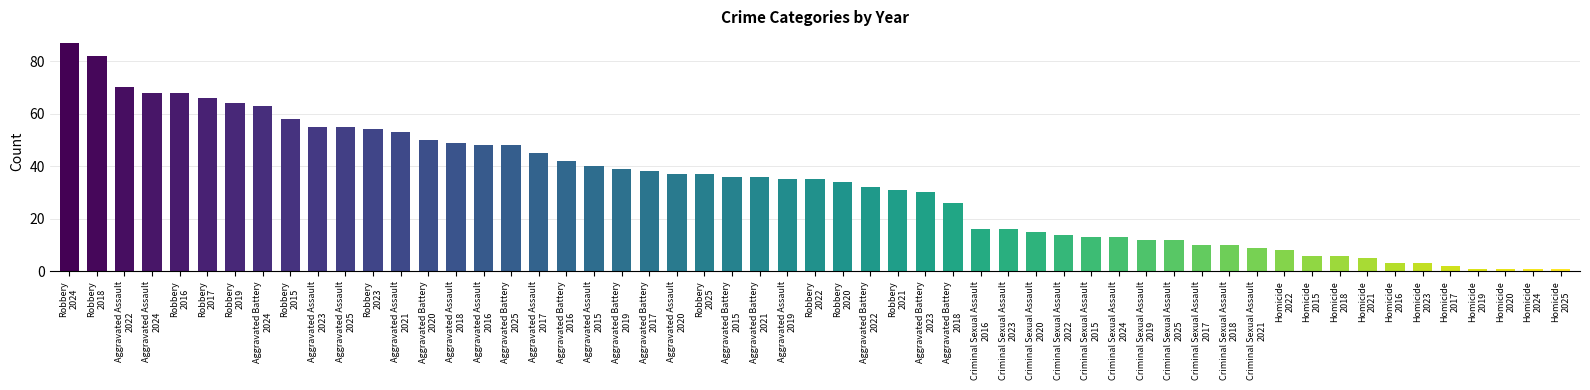

What is the maximum value shown in the chart?

87